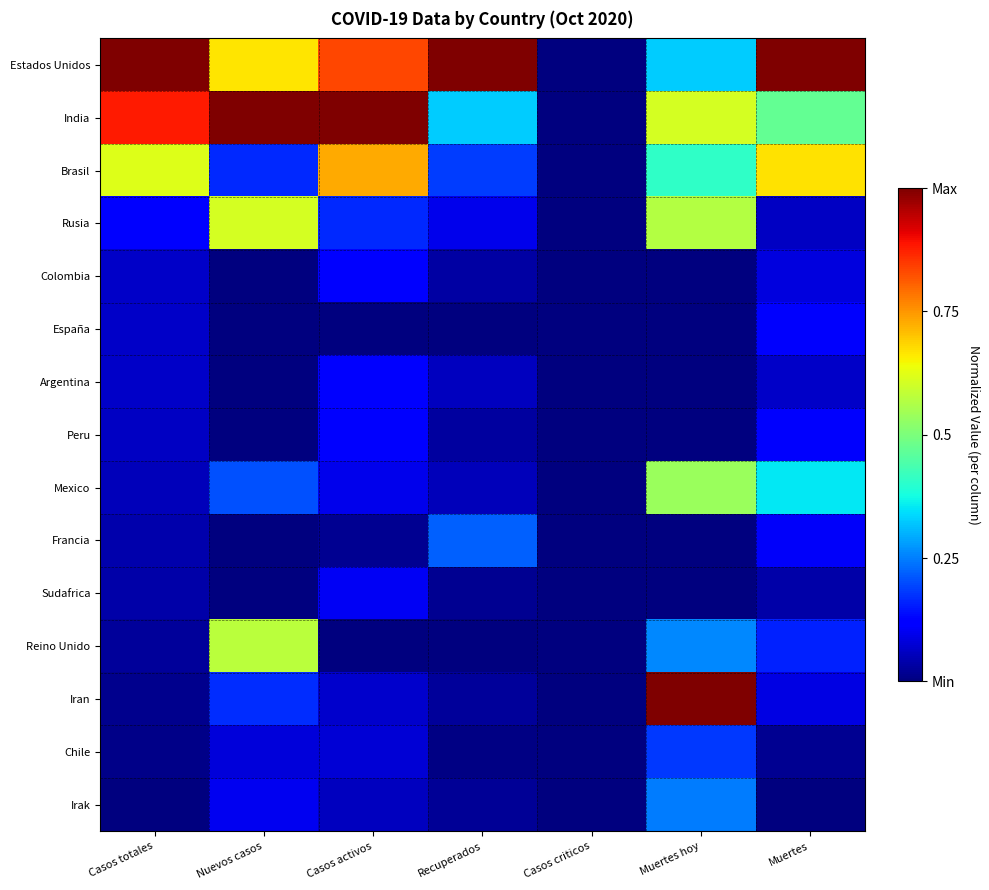

At which category is the sum across all series the highest?

Muertes hoy